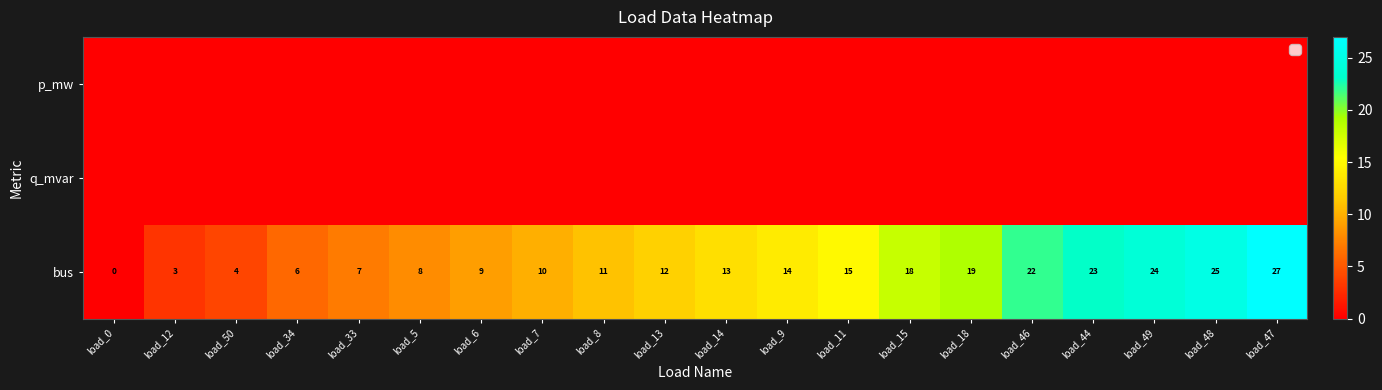

What is the total value across all series at load_13?

12.0